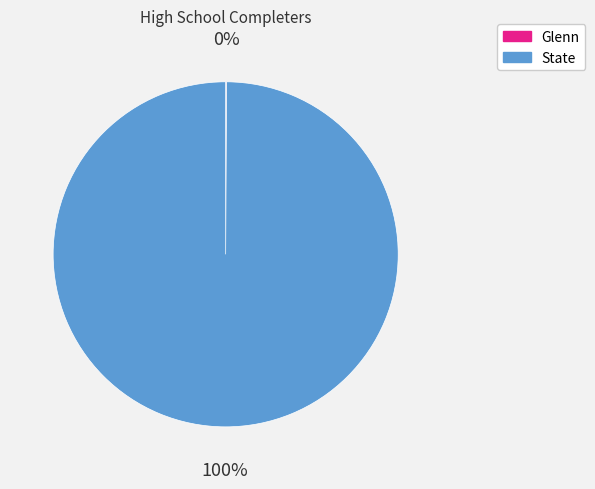

What is the largest slice in the pie chart?

State